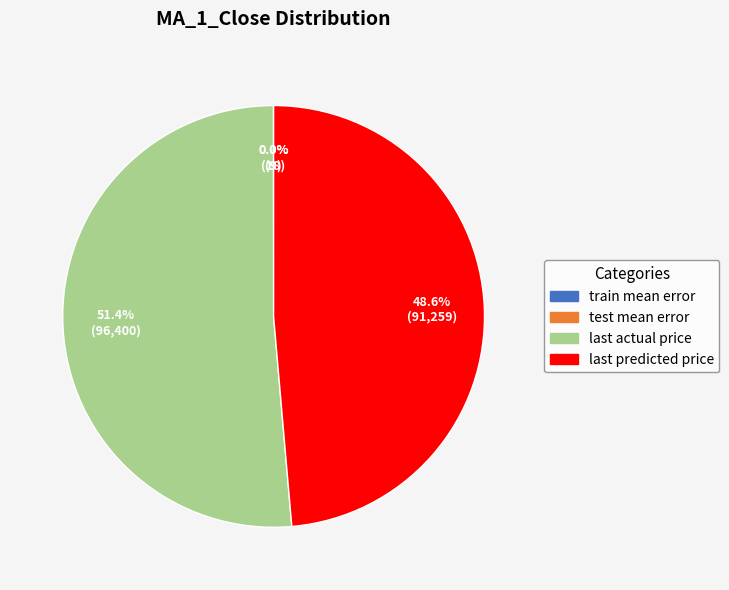

What is the majority slice?

last actual price